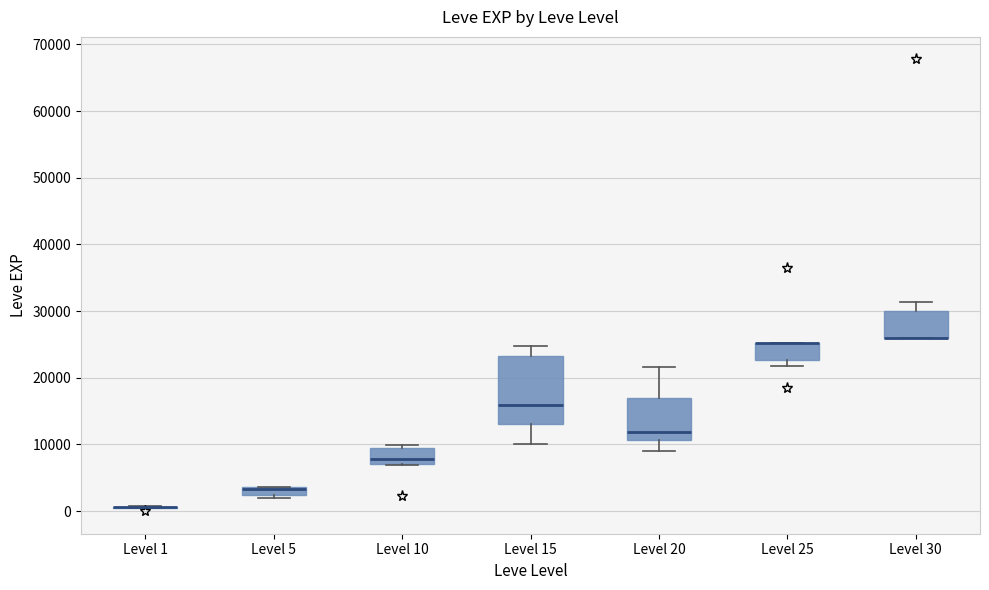

Which box is the tallest, from its lower edge to its upper edge?

Level 15